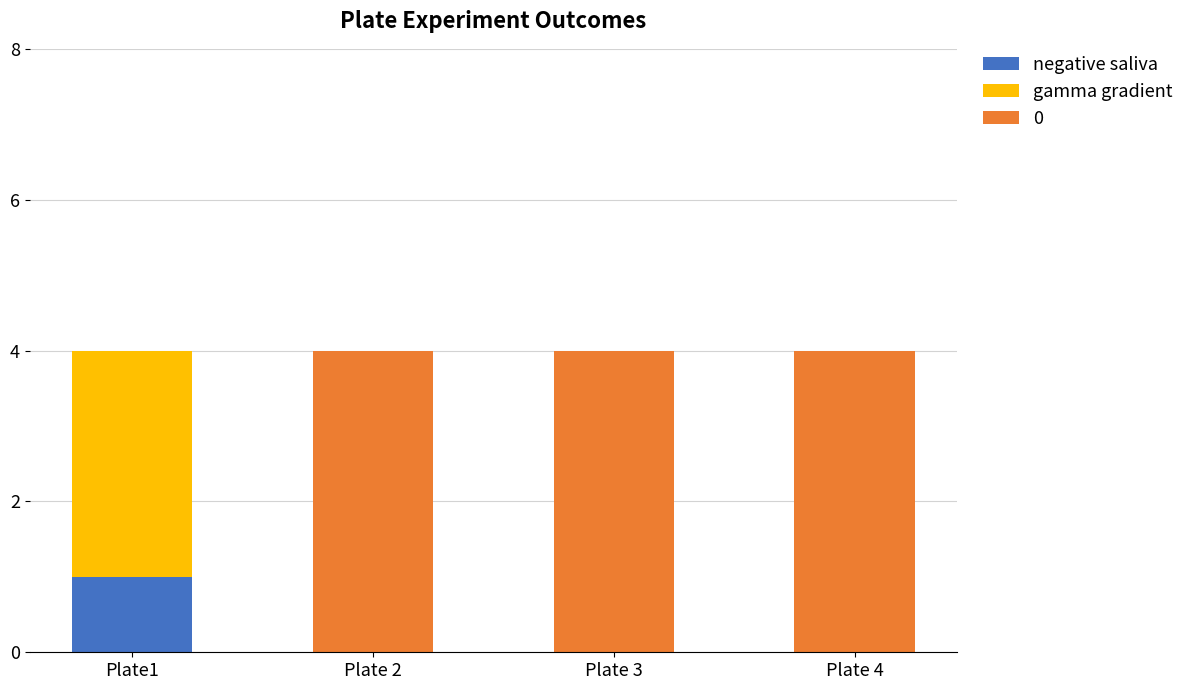

How many series are shown in this chart?

3